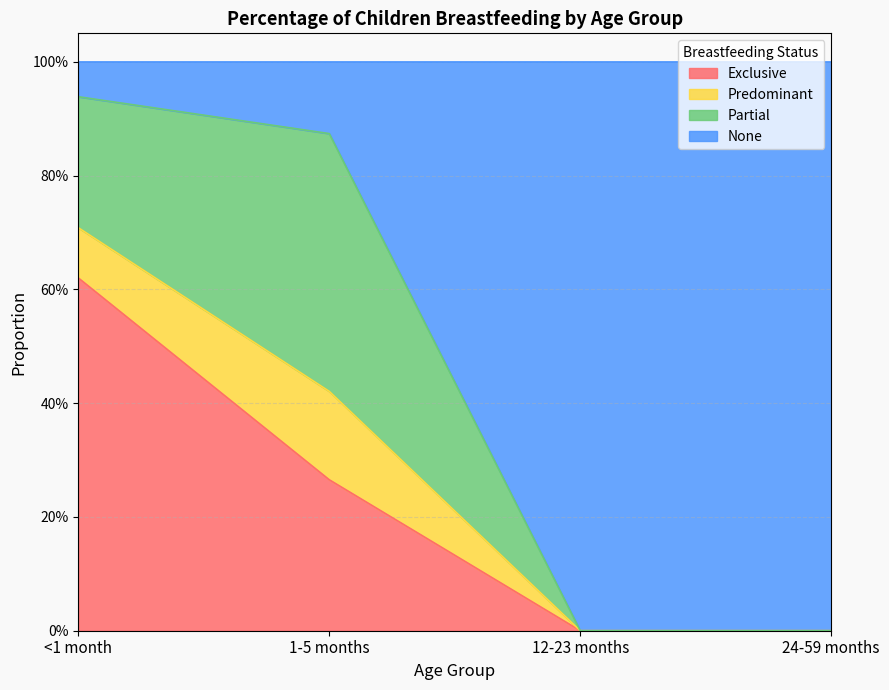

Which series changed the most between 12-23 months and 24-59 months?

Exclusive